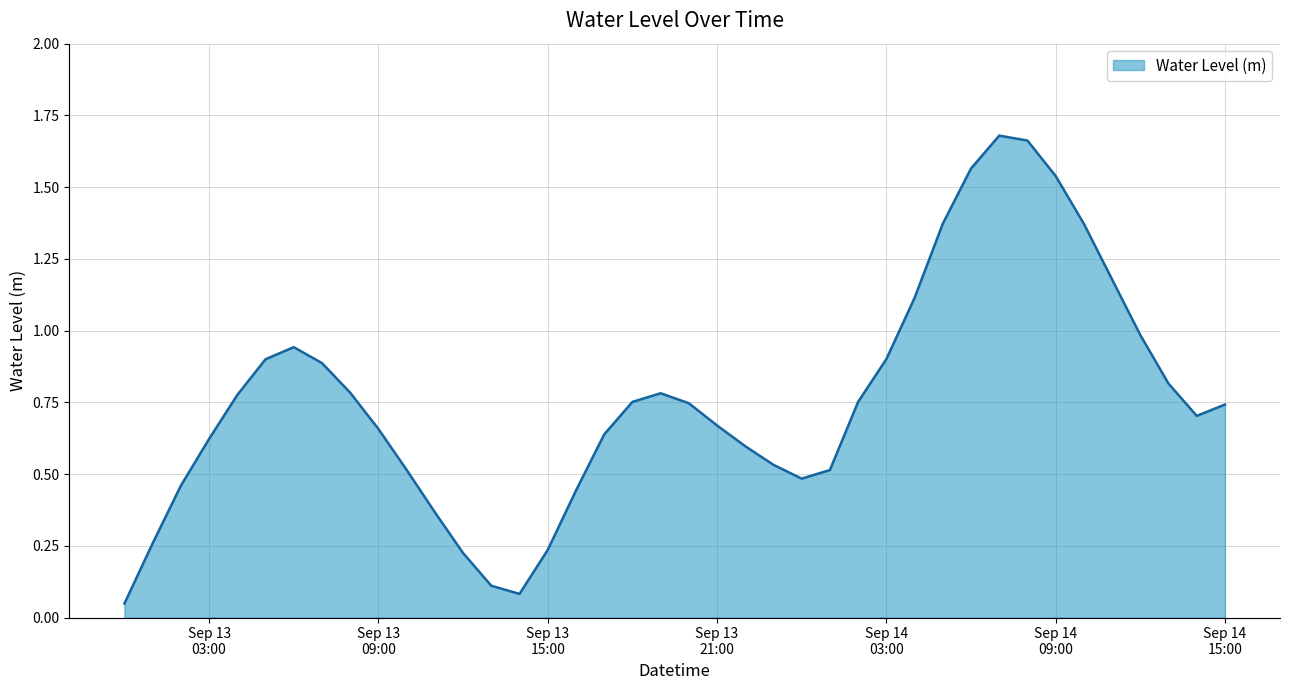

Does the chart have visible grid lines?

Yes